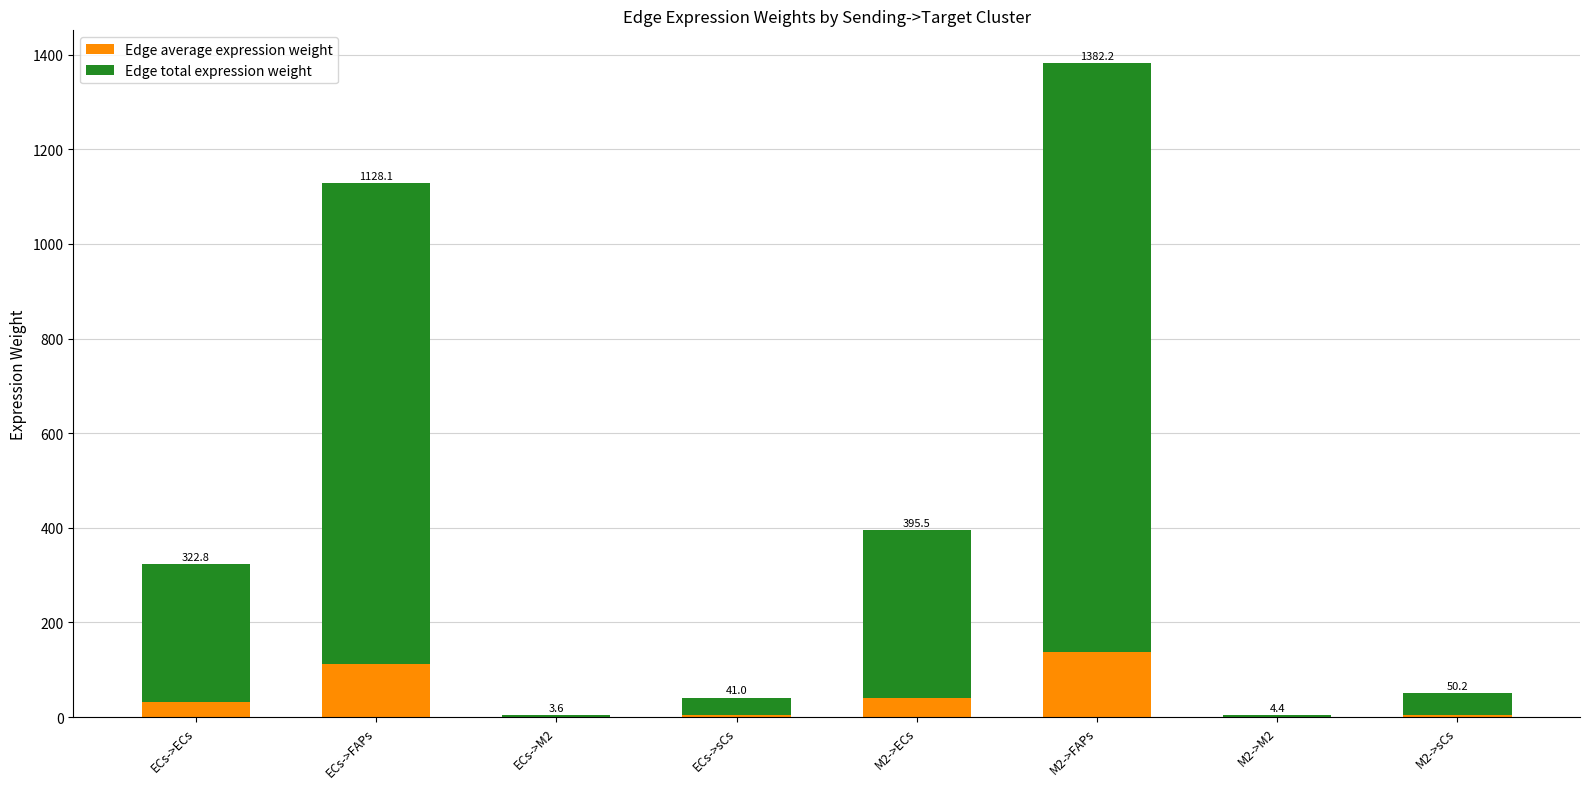

Are the bars grouped side by side (vs. stacked)?

No